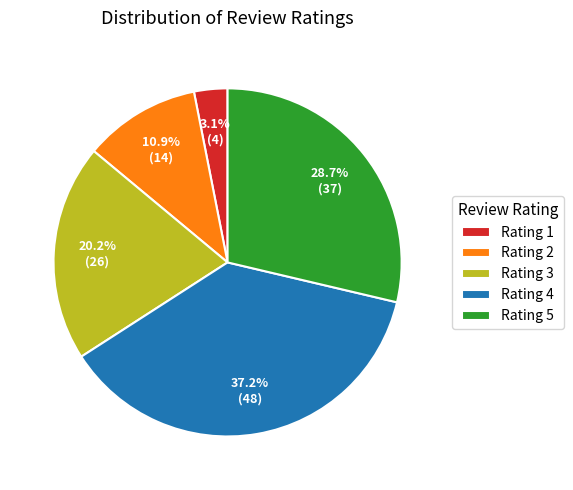

Is Rating 1 the majority of the pie?

No